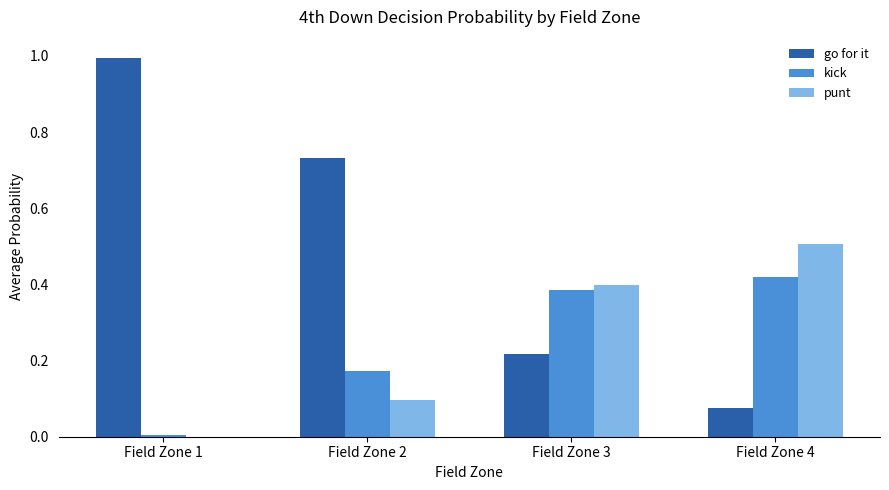

Where is punt nearest to the value 0?

Field Zone 1